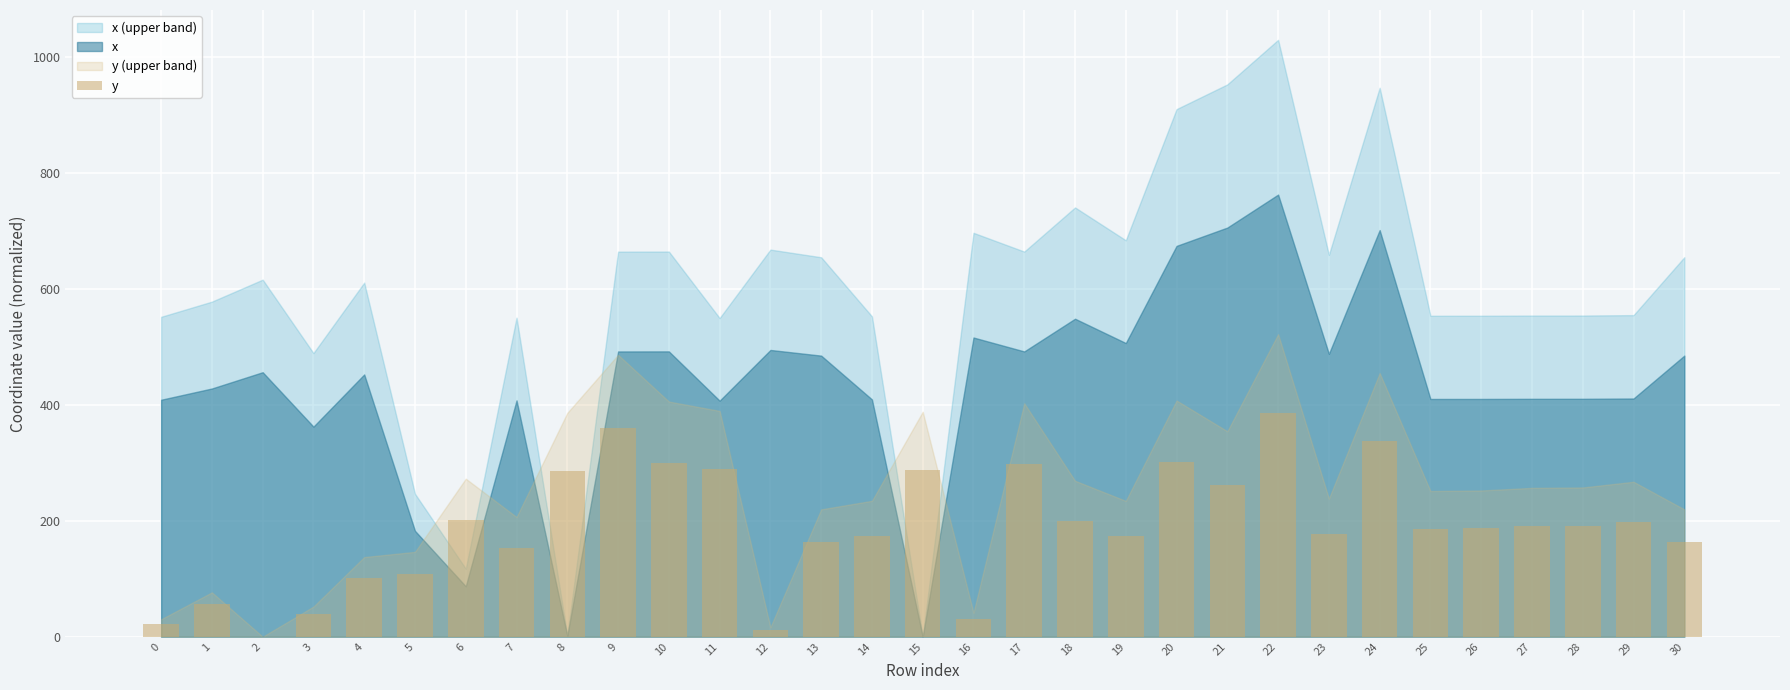

Are the bars horizontal?

No